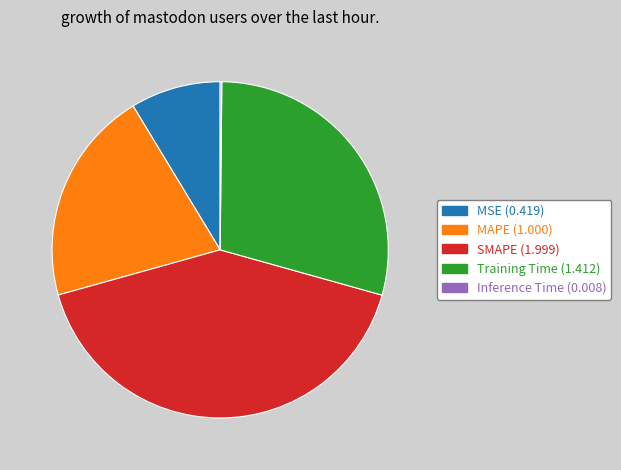

True or false: SMAPE accounts for 41% of the total.

True